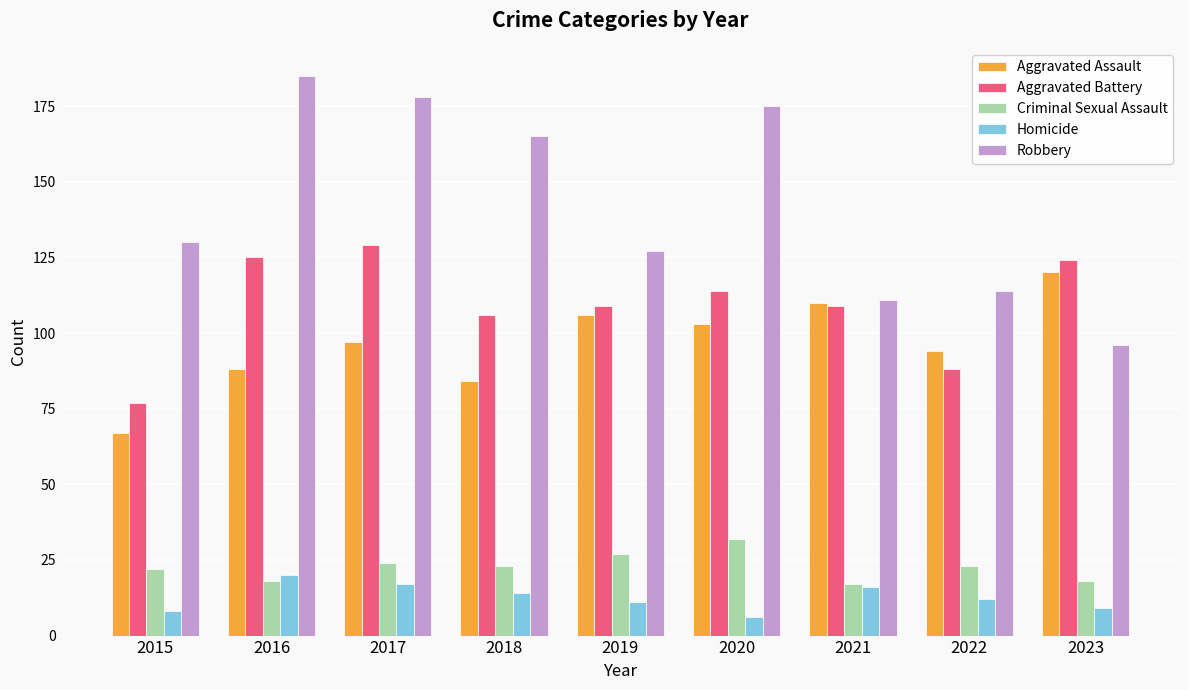

True or false: Aggravated Assault has a value of 47 at 2022.

False